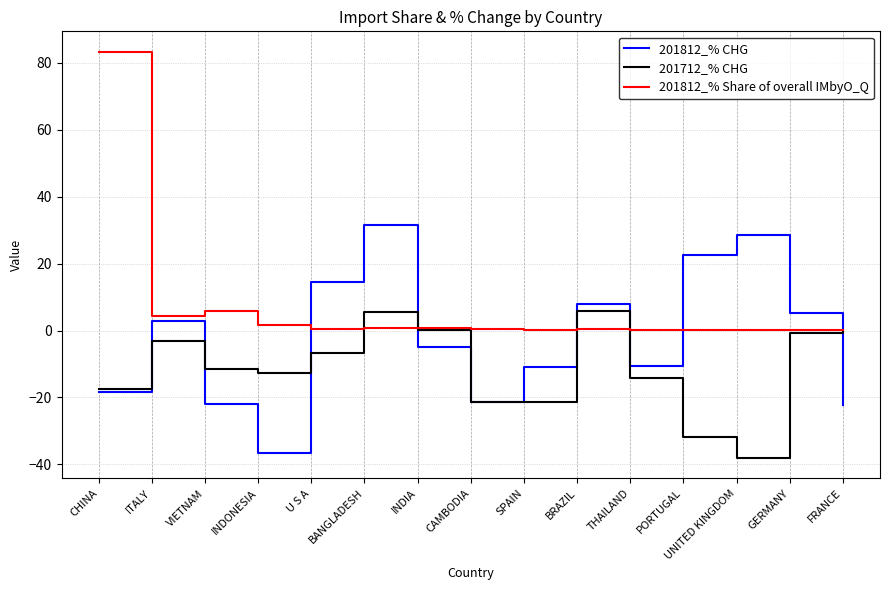

Count the number of data series in this chart.

3